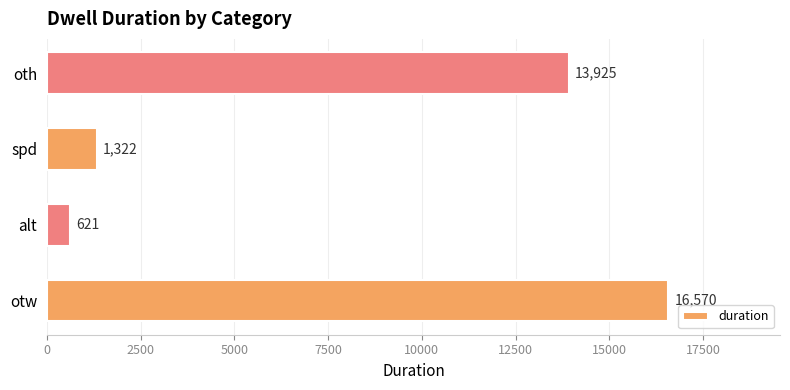

Reading bottom to top, what are all the values shown in this chart?

16570	621	1322	13925